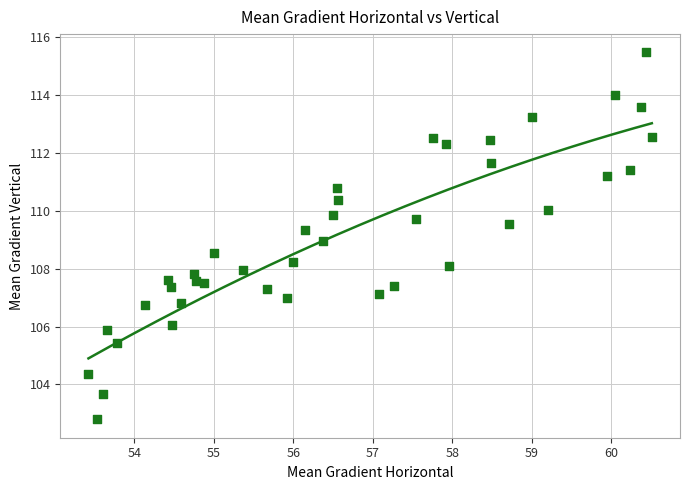

What is the range of Y values (max minus min)?

12.7